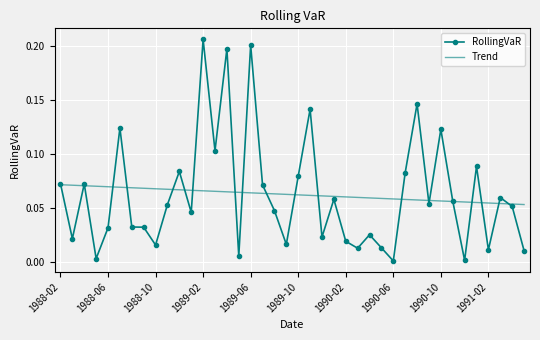

List the series in order of their peak value, lowest first.

Trend, RollingVaR